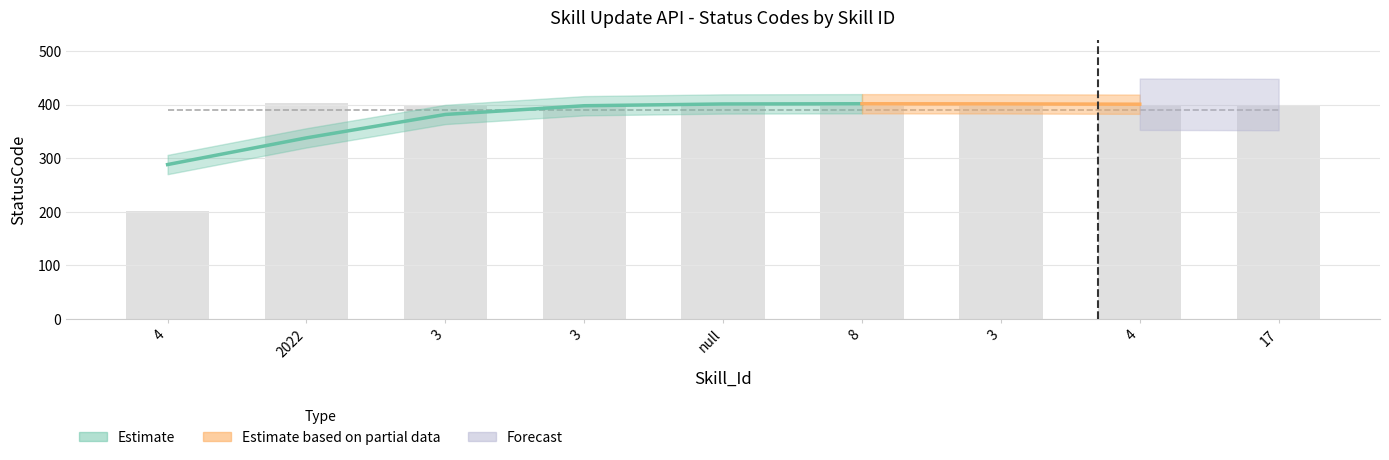

Reading left to right, list all the values displayed in this chart.

201	404	400	400	404	400	404	400	400